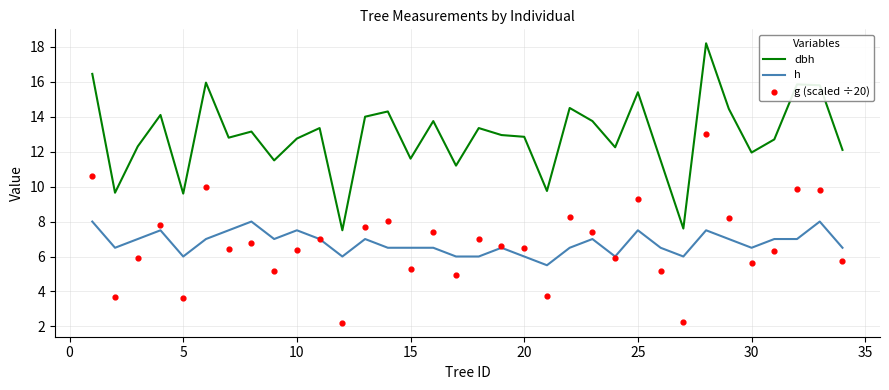

What are all the series names shown in the legend?

dbh, h, g (scaled ÷20)